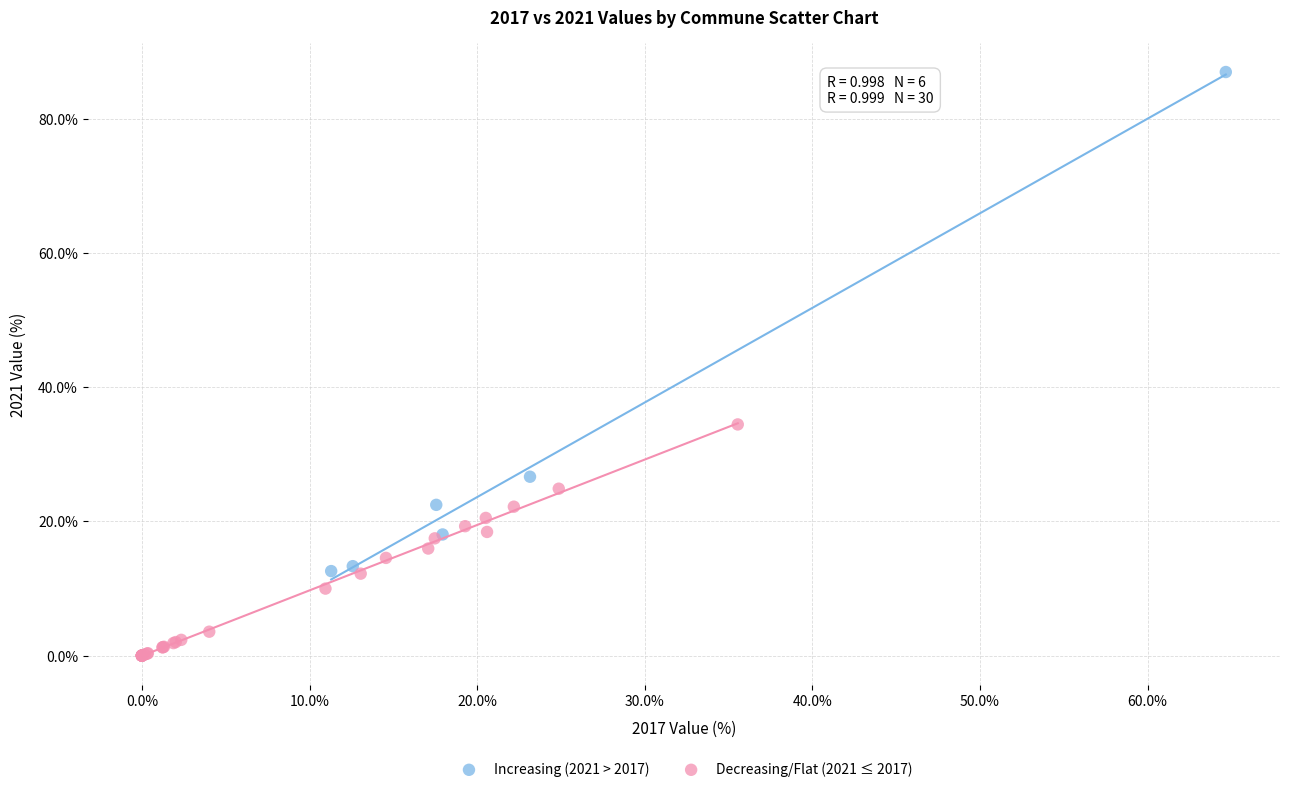

What are all the series names shown in the legend?

Increasing (2021 > 2017), Decreasing/Flat (2021 ≤ 2017)